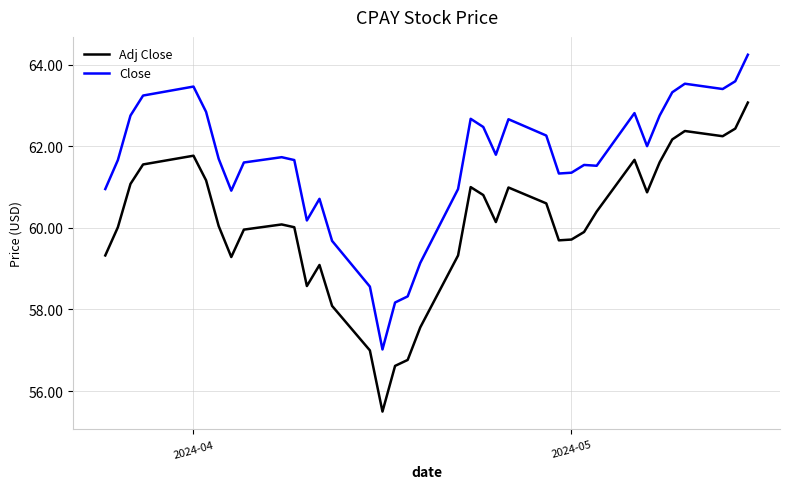

What is the difference between the maximum and minimum values in the Adj Close series?

7.6